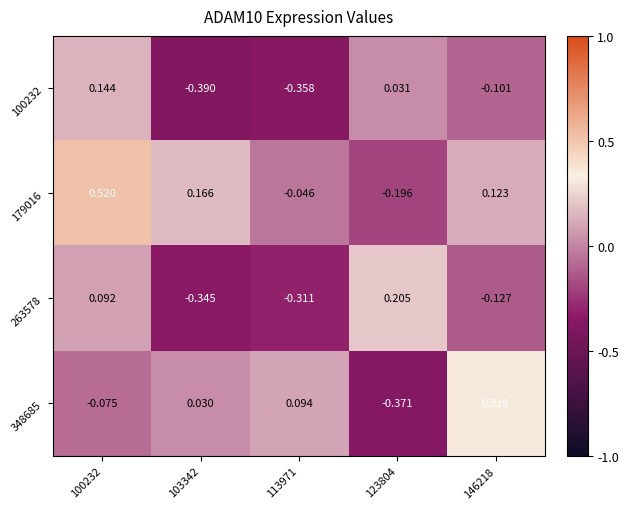

What is the total value across all series at 100232?

0.7